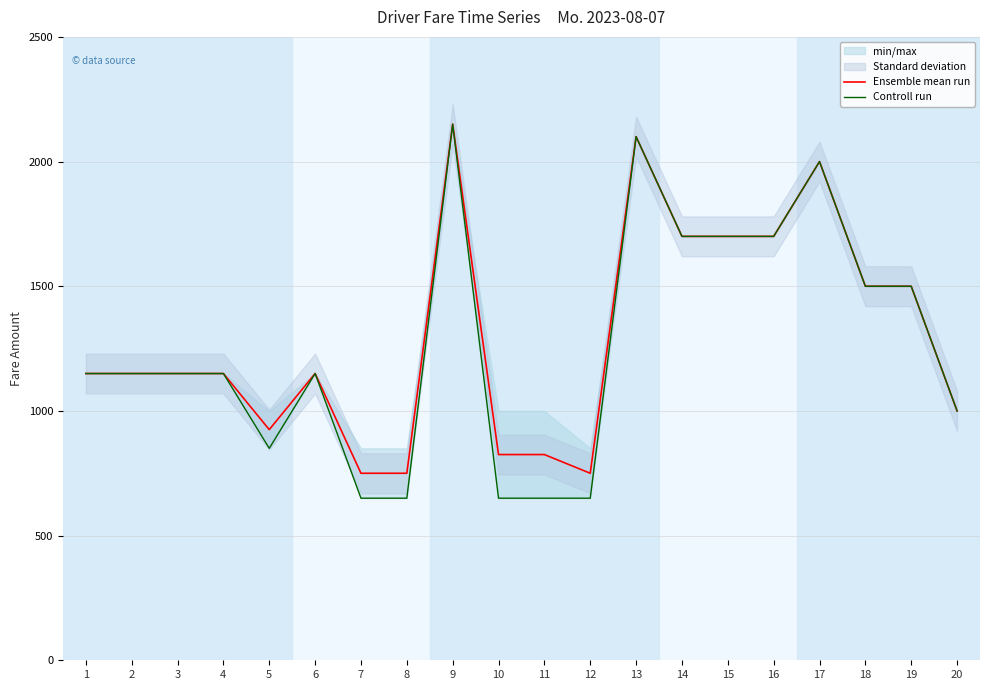

What is the sum of the Controll run values at 12 and 15?

2350